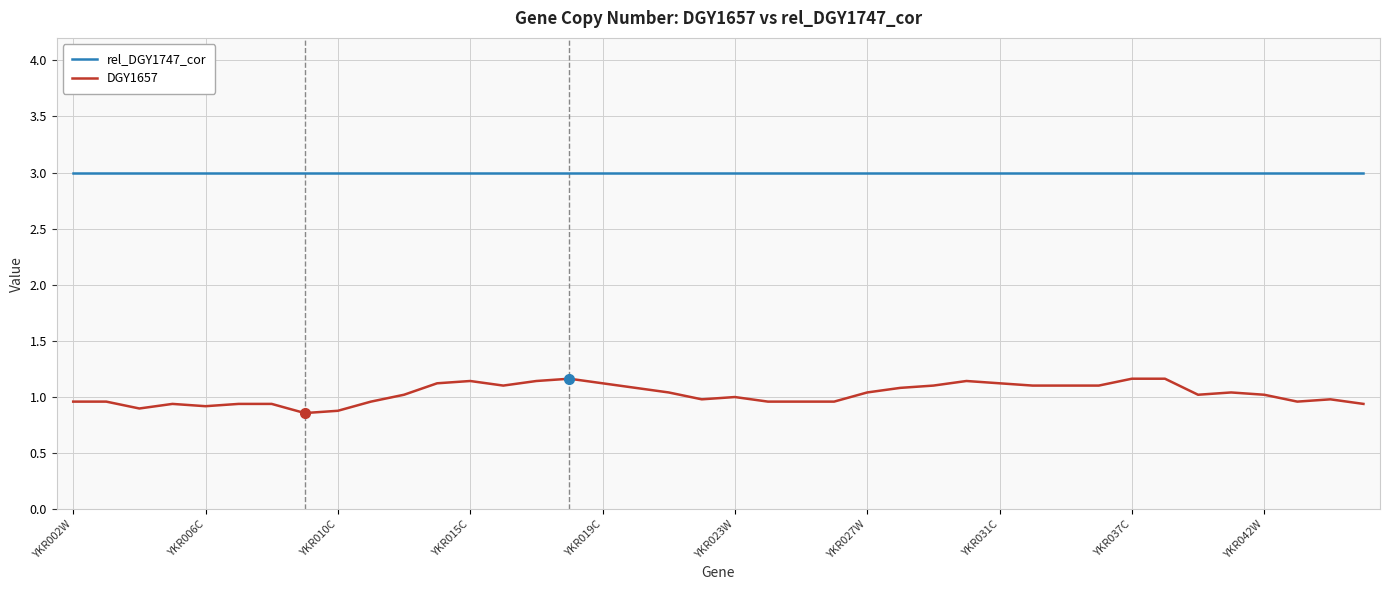

True or false: DGY1657 and rel_DGY1747_cor intersect in this chart.

False